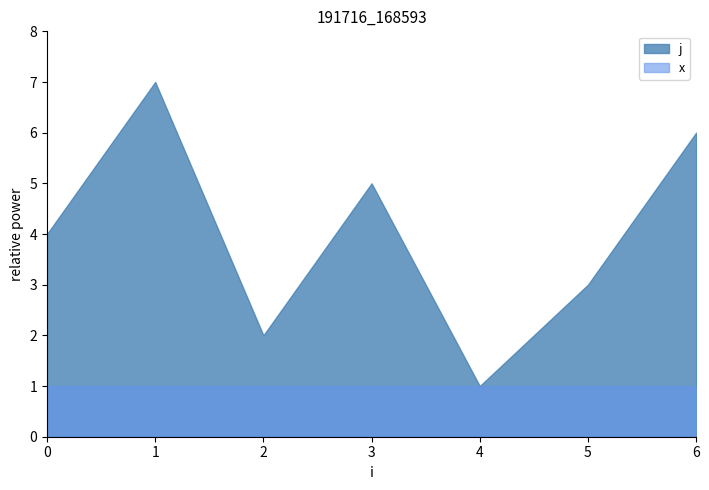

What is the difference between the maximum and minimum values in the j series?

6